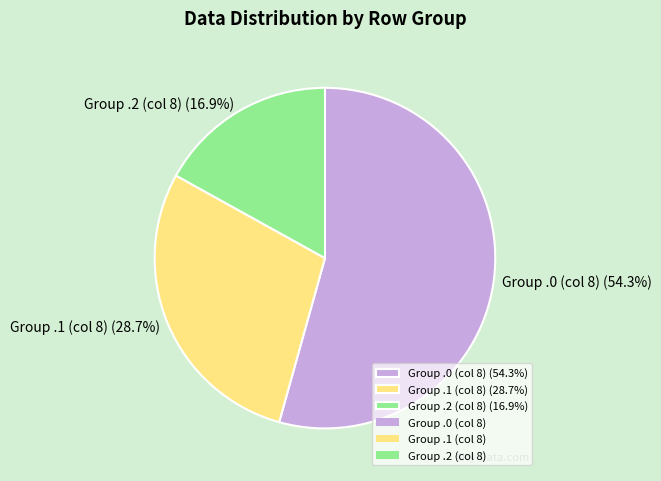

How many slices are in this pie chart?

3